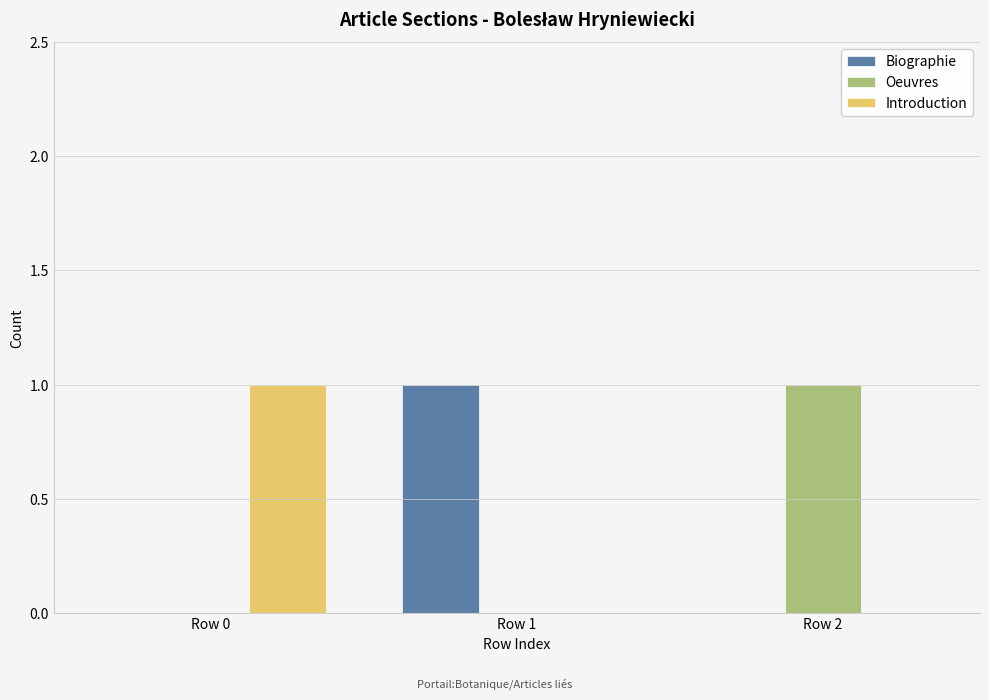

How many distinct data groups are displayed?

3